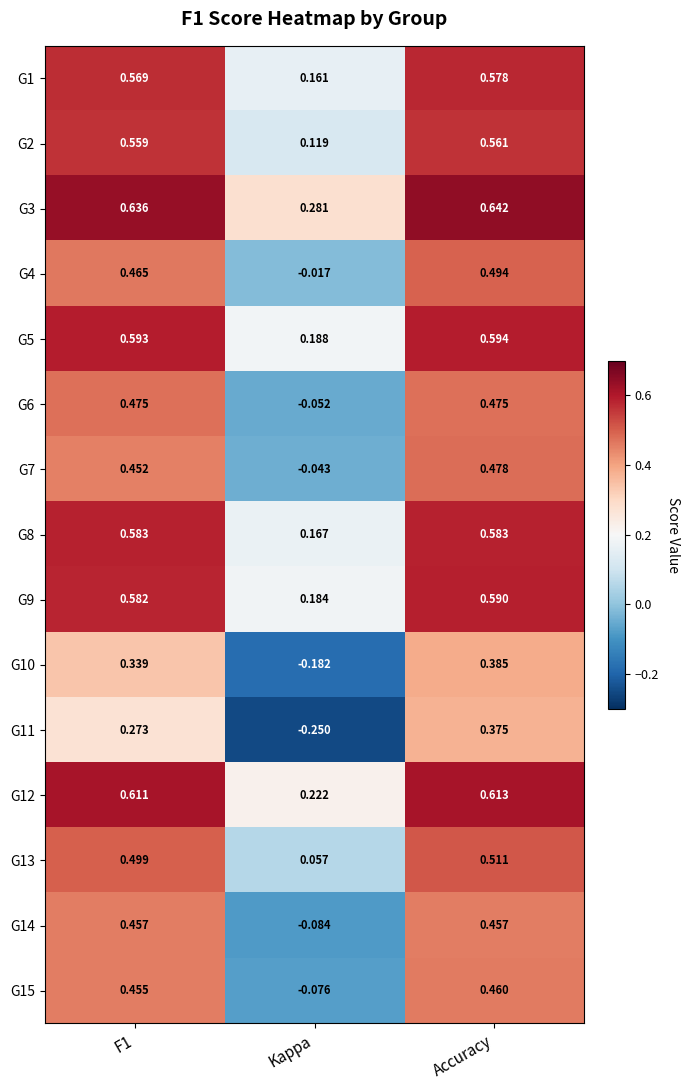

Is the value of G6 at Kappa greater than the value of G15 at Kappa?

Yes